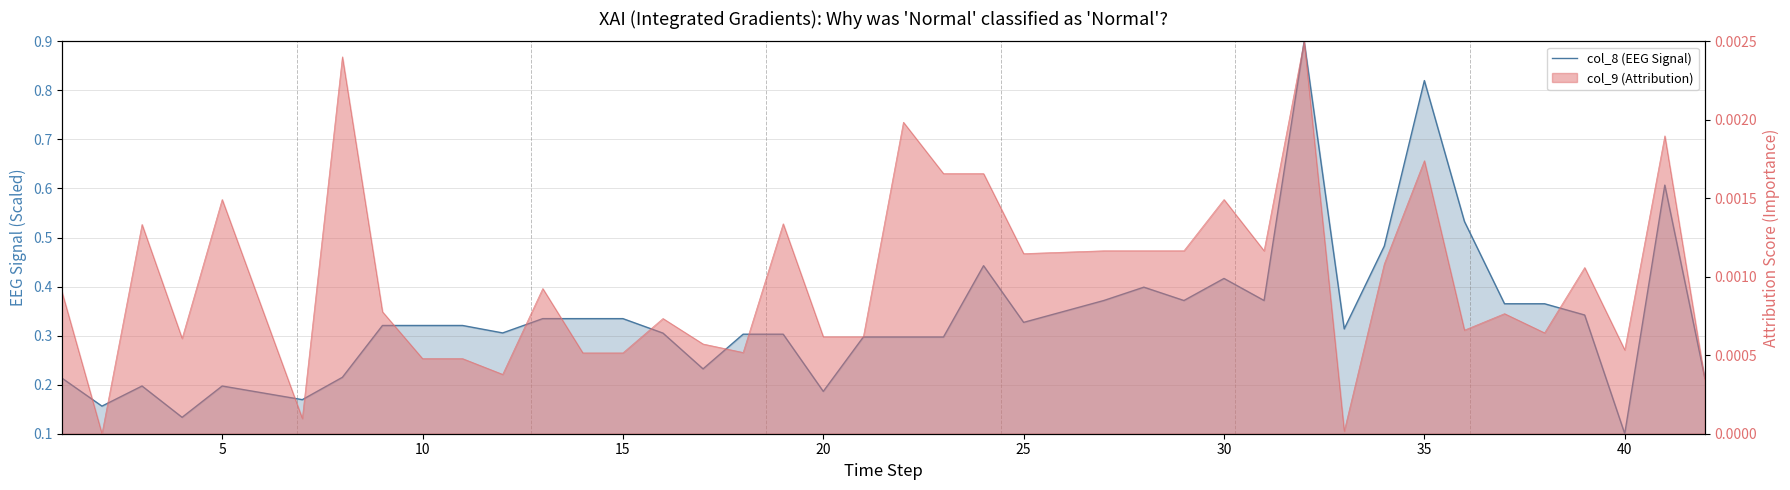

What is the maximum value shown in the chart?

0.9